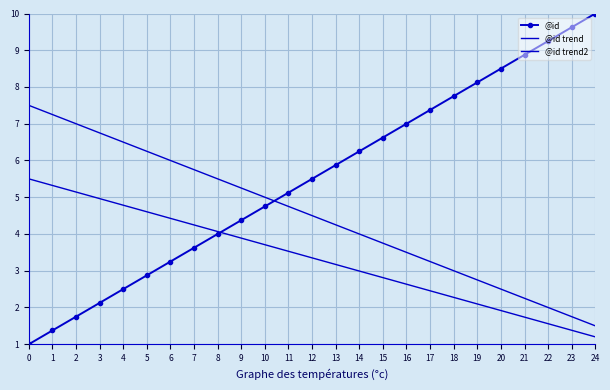

Reading left to right, extract all data points from this chart.

@id: 1.0	1.4	1.8	2.1	2.5	2.9	3.2	3.6	4.0	4.4	4.8	5.1	5.5	5.9	6.2	6.6	7.0	7.4	7.8	8.1	8.5	8.9	9.2	9.6	10.0
@id trend: 7.5	7.2	7.0	6.8	6.5	6.2	6.0	5.8	5.5	5.2	5.0	4.8	4.5	4.2	4.0	3.8	3.5	3.2	3.0	2.8	2.5	2.2	2.0	1.8	1.5
@id trend2: 5.5	5.3	5.1	5.0	4.8	4.6	4.4	4.2	4.1	3.9	3.7	3.5	3.4	3.2	3.0	2.8	2.6	2.5	2.3	2.1	1.9	1.7	1.6	1.4	1.2